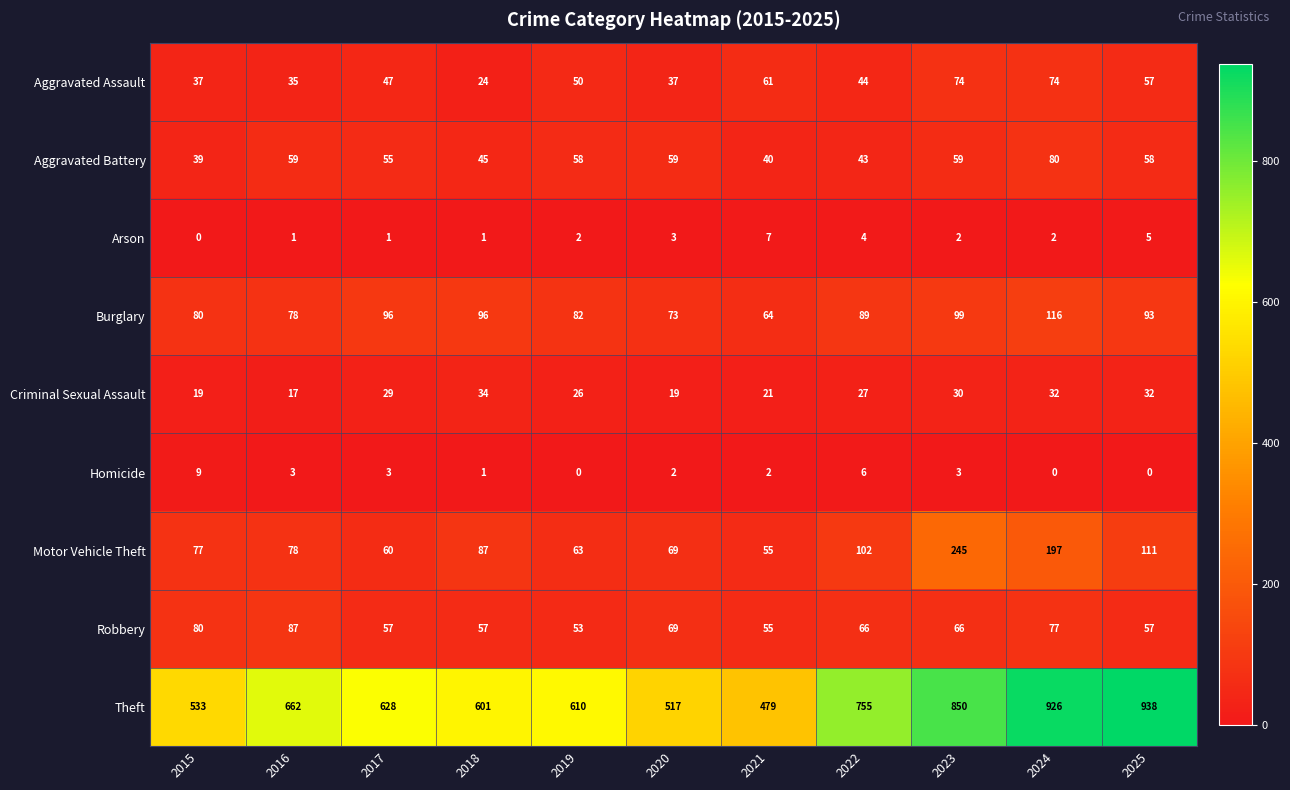

What is the spread (max minus min) of values at 2015?

533